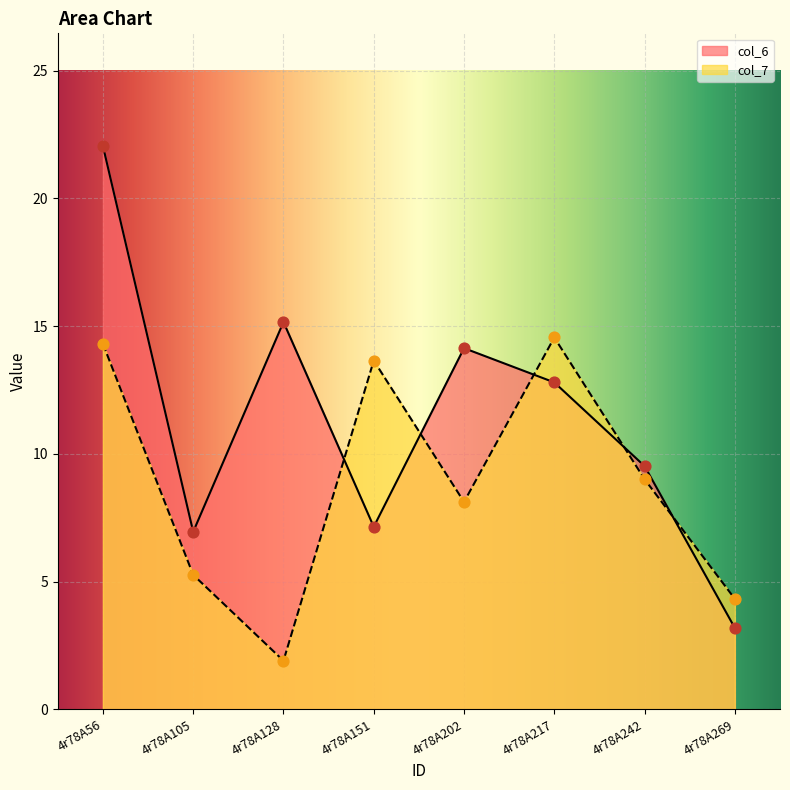

At how many categories does at least one series exceed 2?

8